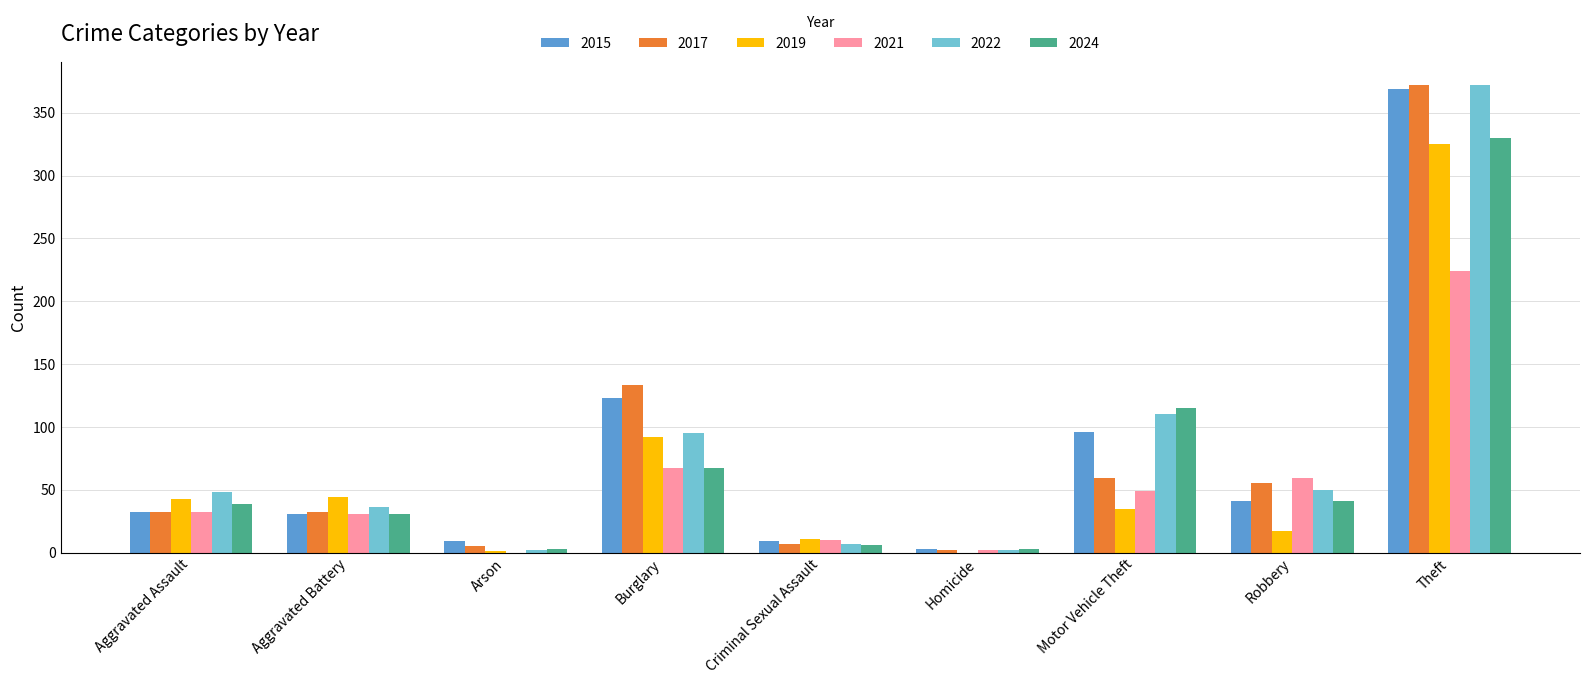

What is the greatest value displayed?

372